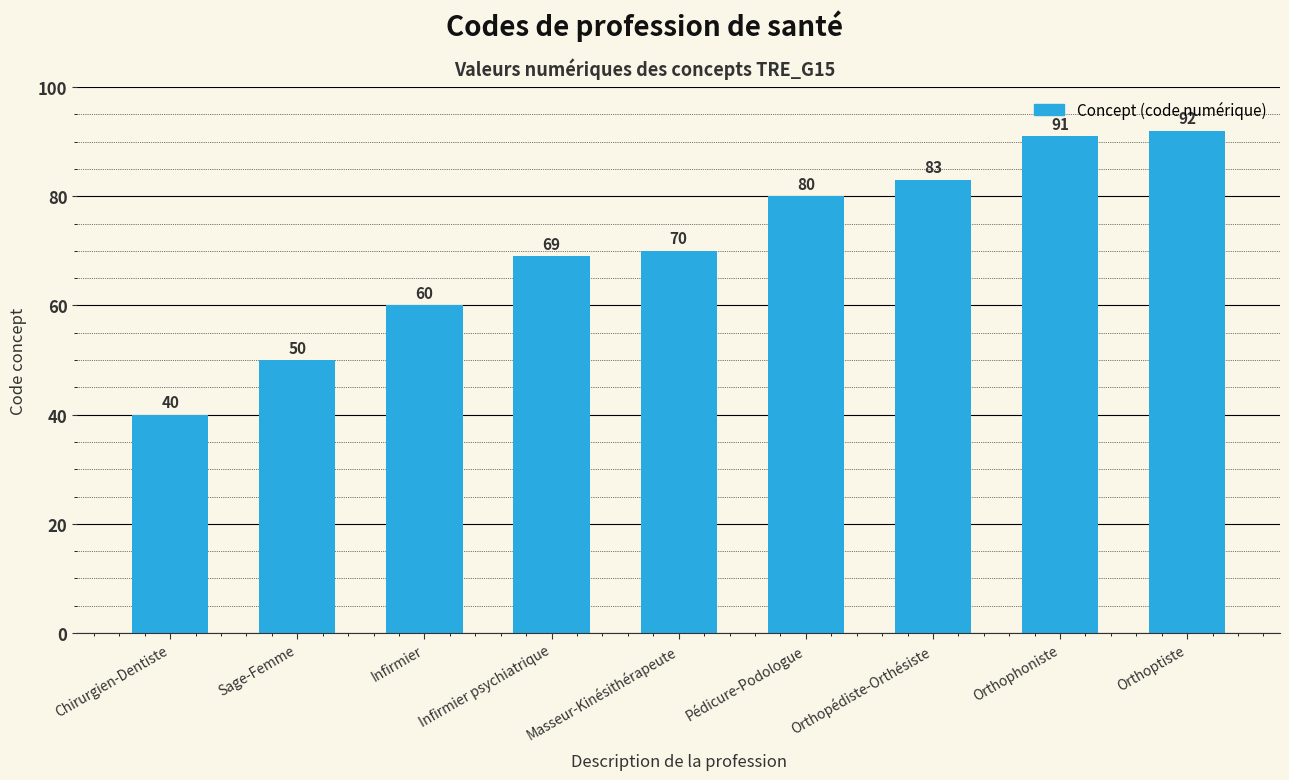

Where is the data nearest to the value 66?

Infirmier psychiatrique